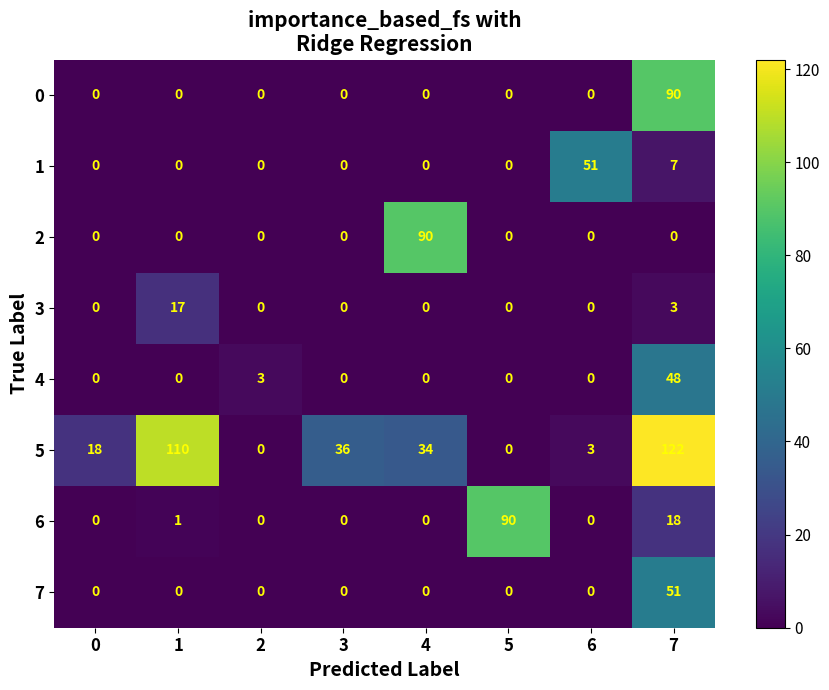

What is the sum of all 1 values?

58